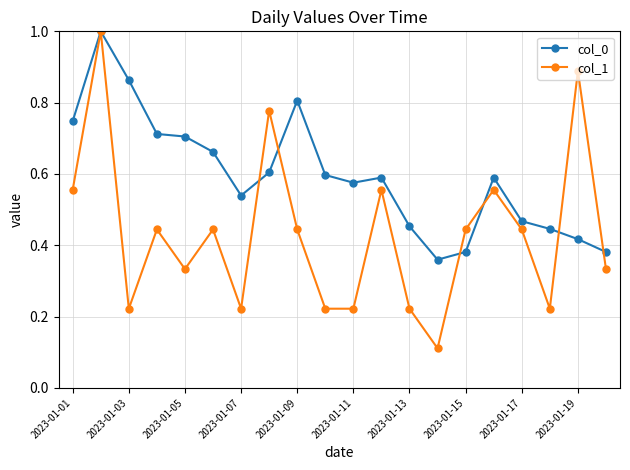

Which series has the largest range (max minus min)?

col_1